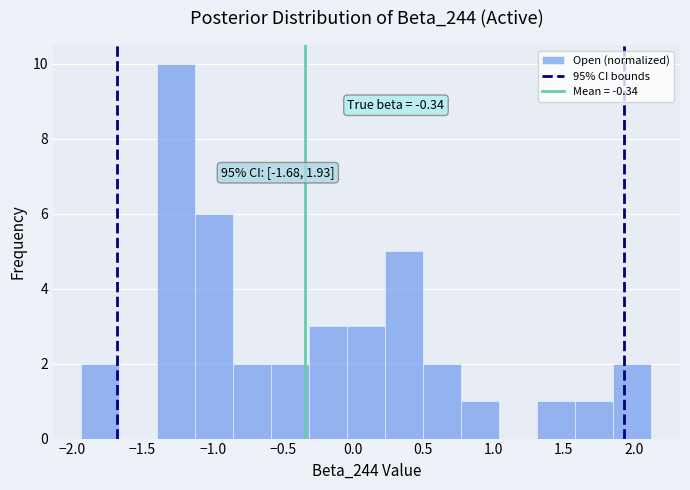

Over which range of the x-axis is the bar tallest?

-1.40 to -1.10